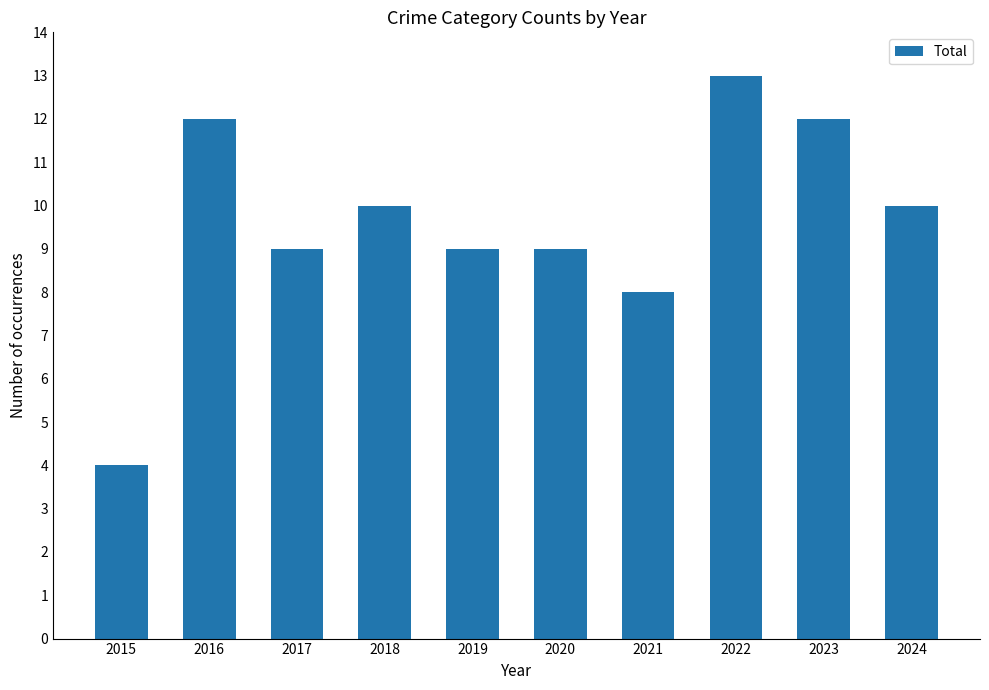

Between 2022 and 2019, which is larger?

2022